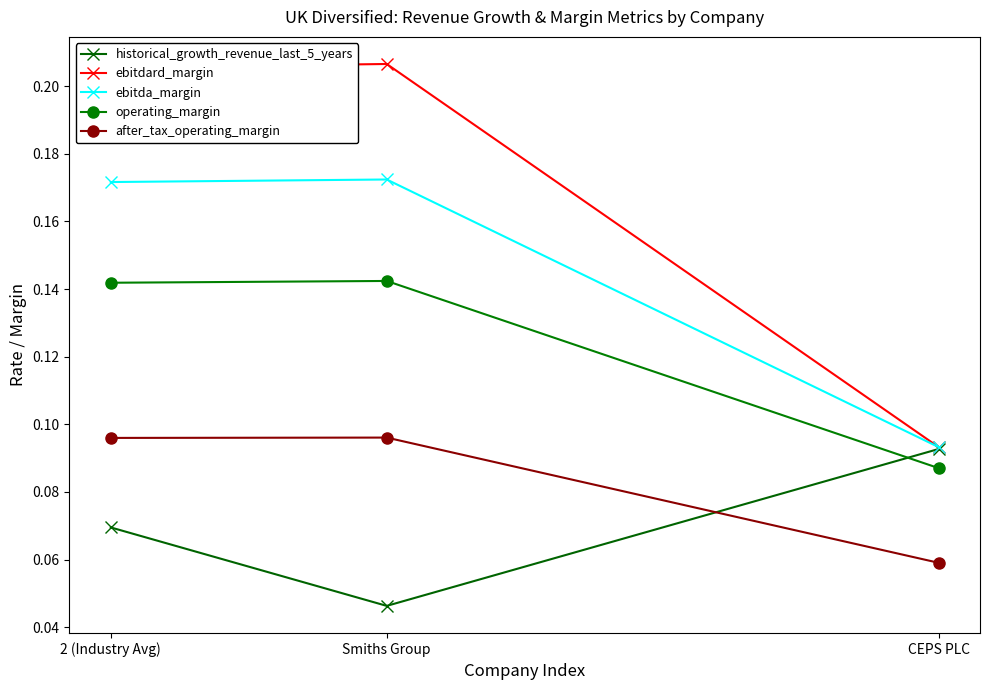

Rank the series at Smiths Group from highest to lowest value.

ebitdard_margin, ebitda_margin, operating_margin, after_tax_operating_margin, historical_growth_revenue_last_5_years